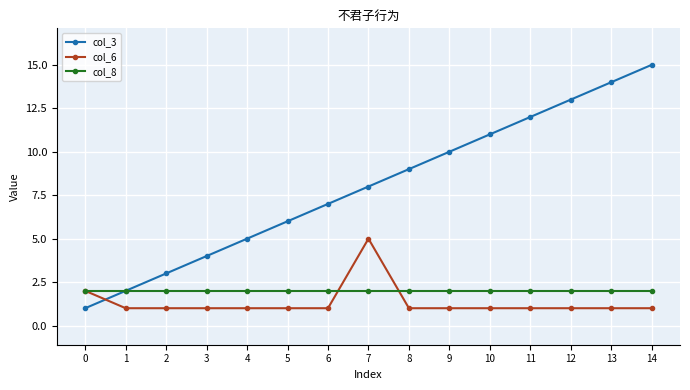

Which series ends up on top after the final intersection of col_6 and col_8?

col_8